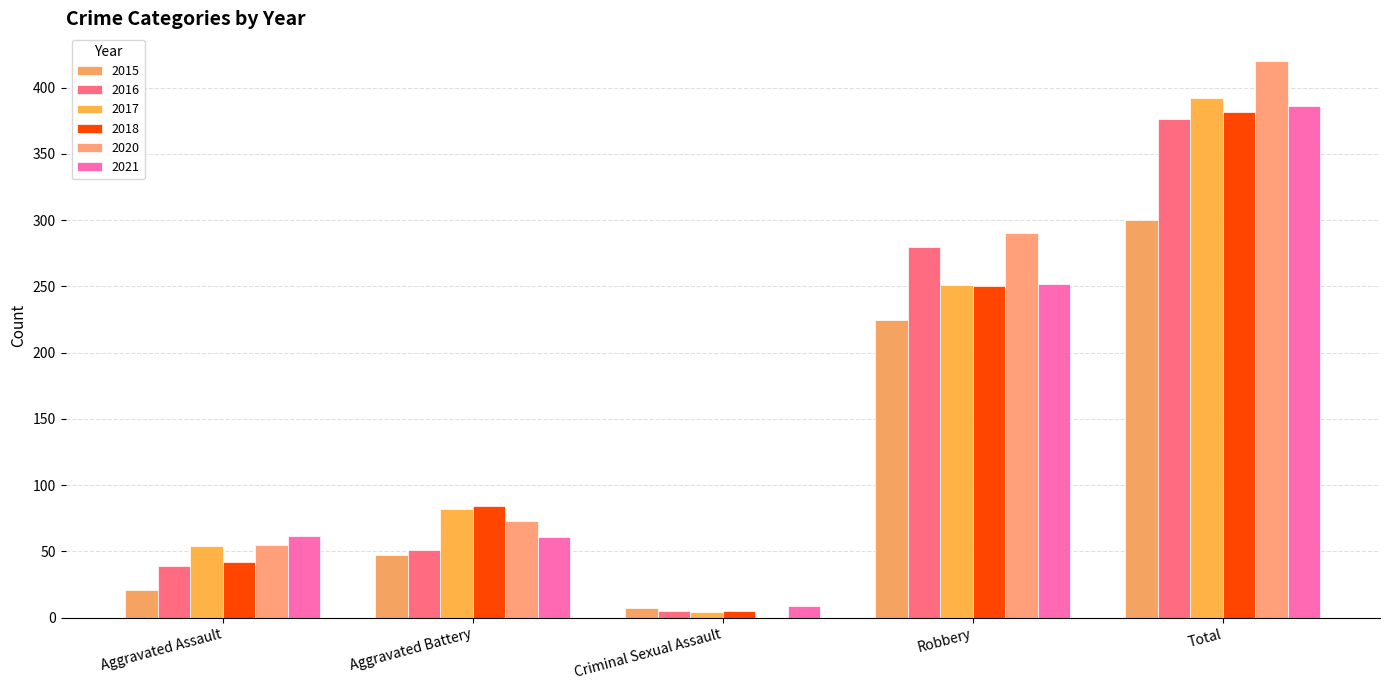

Rank the series at Robbery from highest to lowest value.

2020, 2016, 2021, 2017, 2018, 2015